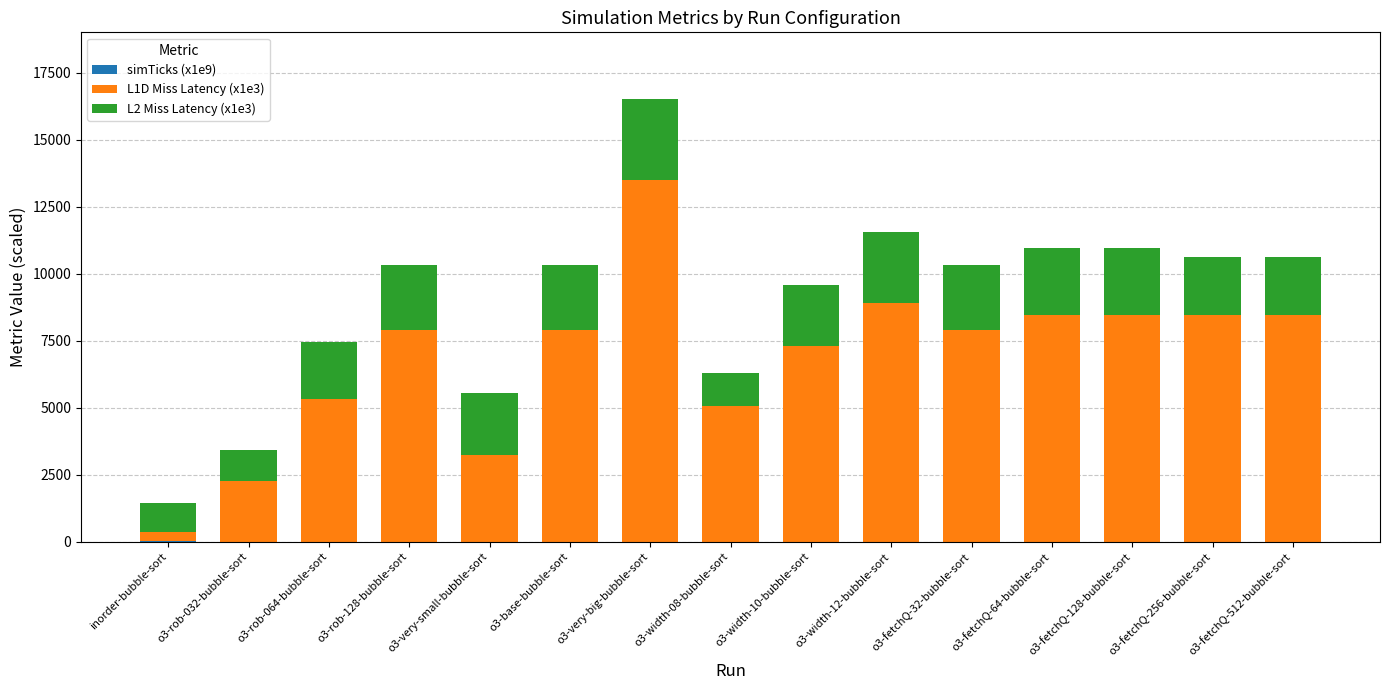

At which category is the sum across all series the highest?

o3-very-big-bubble-sort